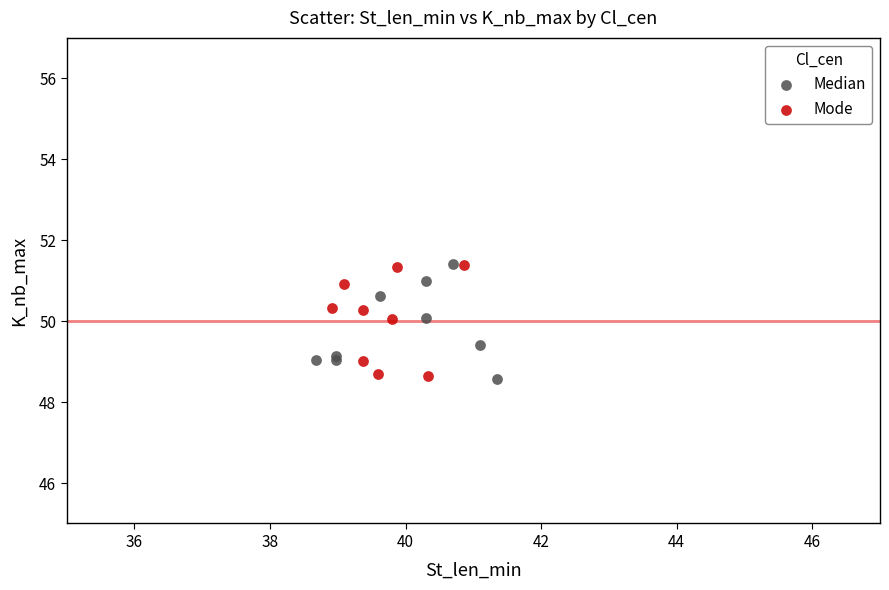

What are all the series names shown in the legend?

Median, Mode